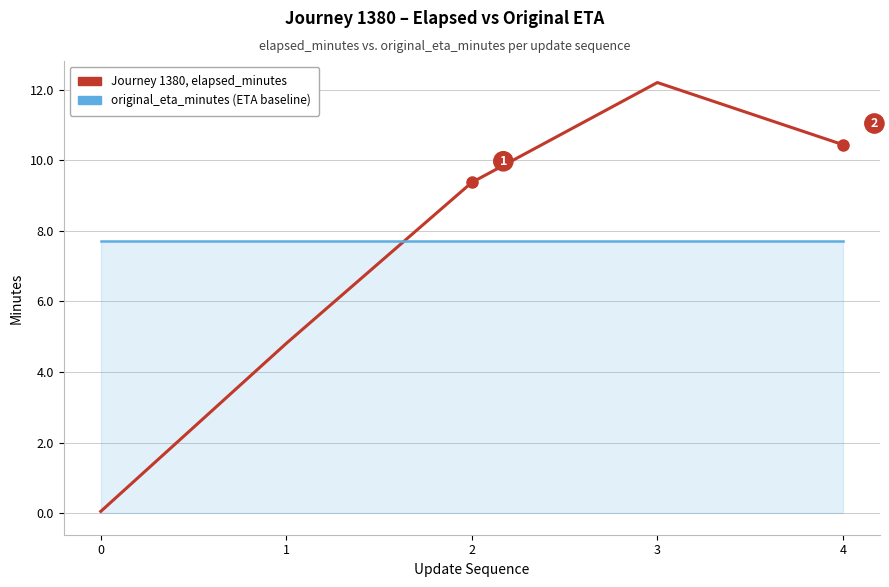

What is the difference between the highest and lowest values at 1?

2.9